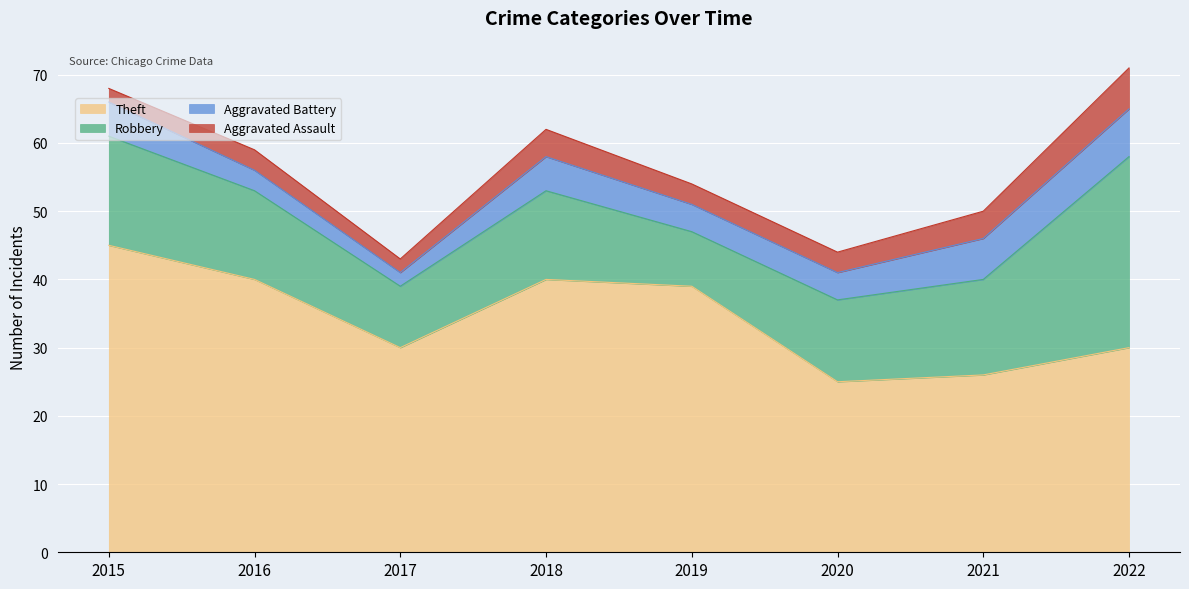

Between 2015 and 2020, which series saw the biggest shift?

Theft